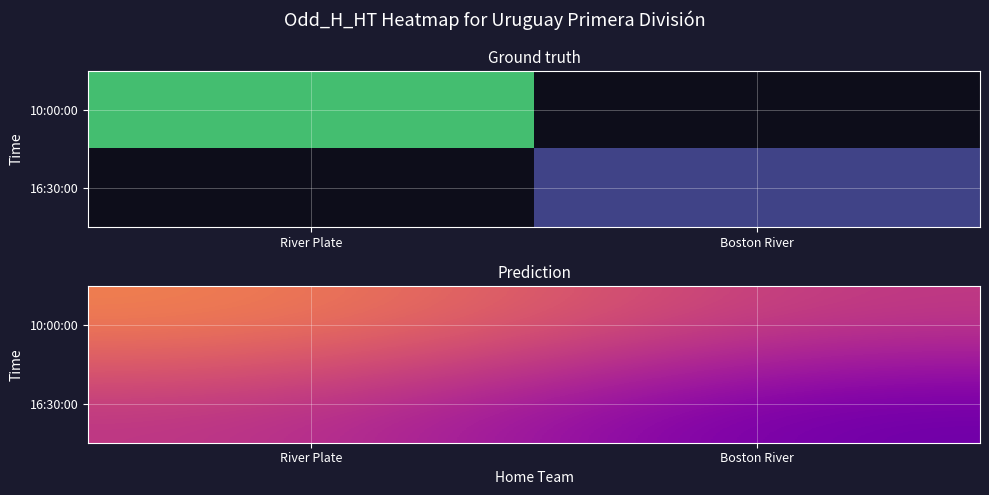

At Boston River, list the series in order from smallest to largest.

16:30:00, 10:00:00